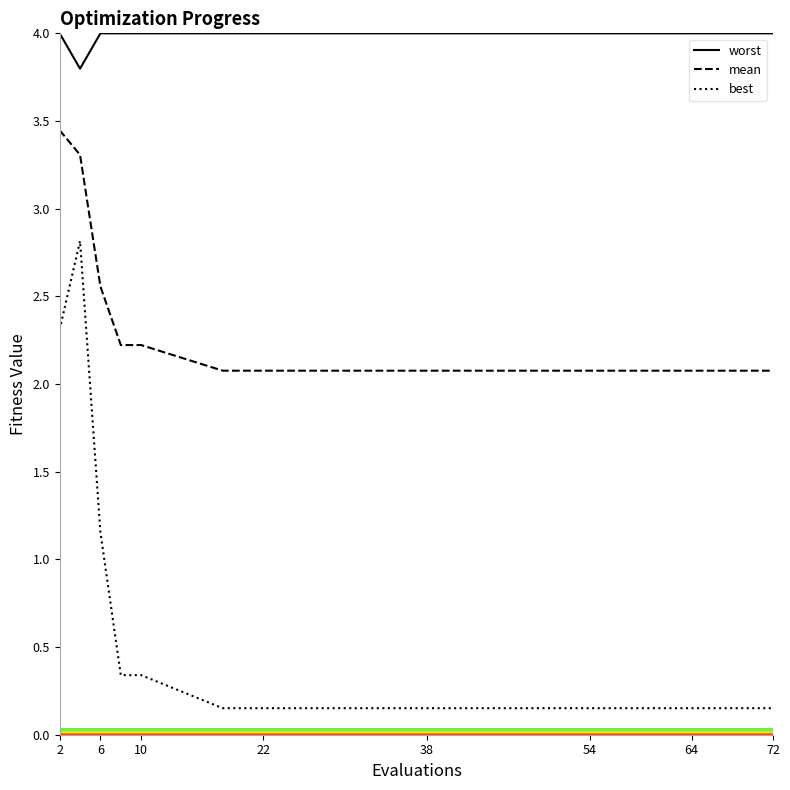

What is the difference between the maximum and minimum values in the best series?

2.7